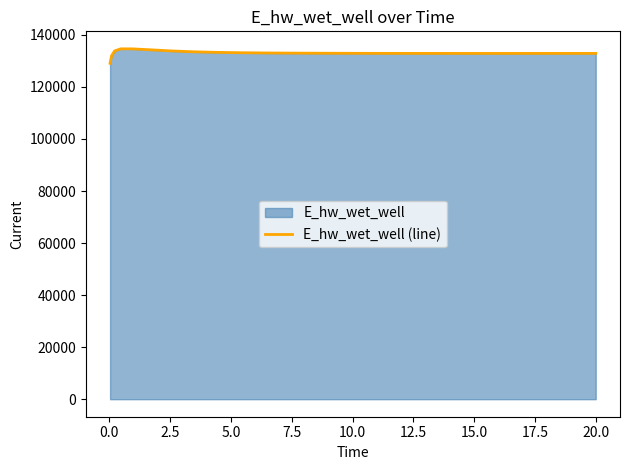

What is the difference between the maximum and minimum values?

5557.6